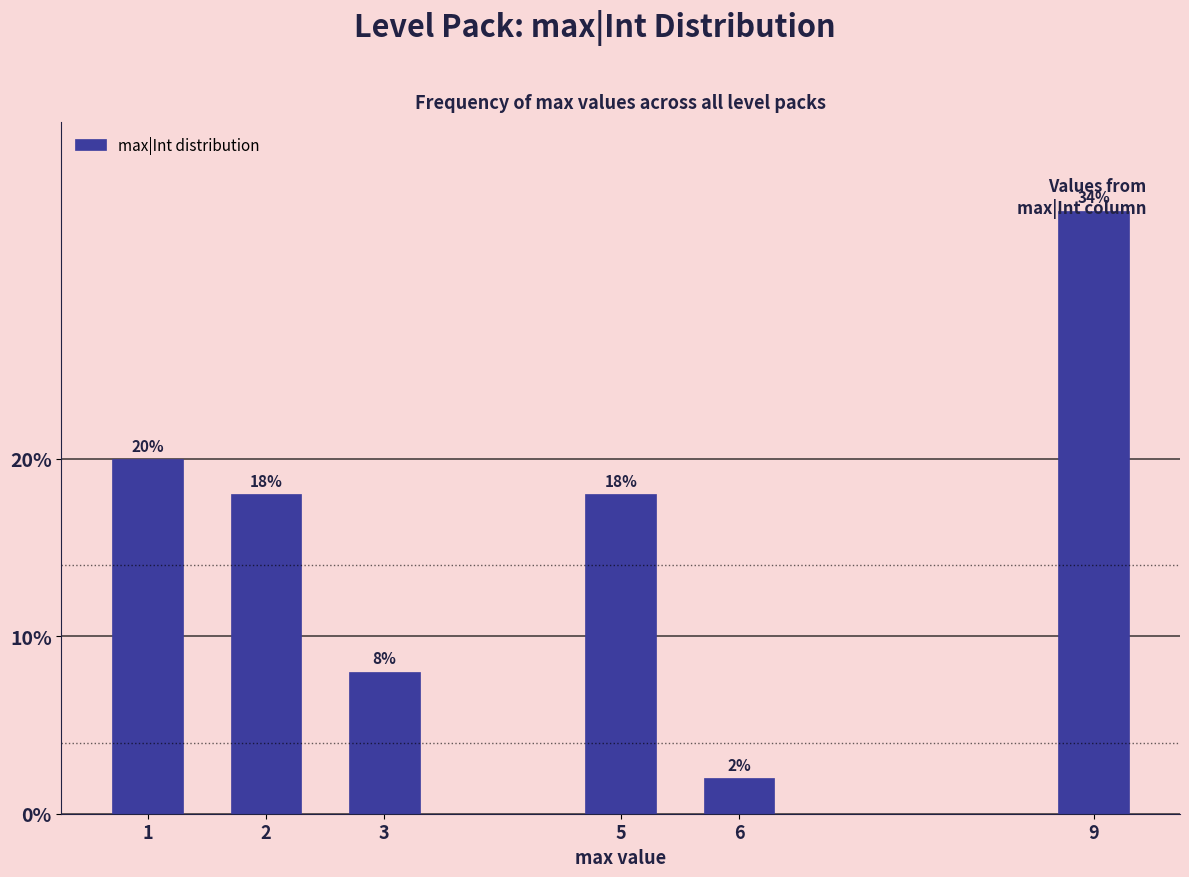

What is the change in value from 3 to 6?

-6